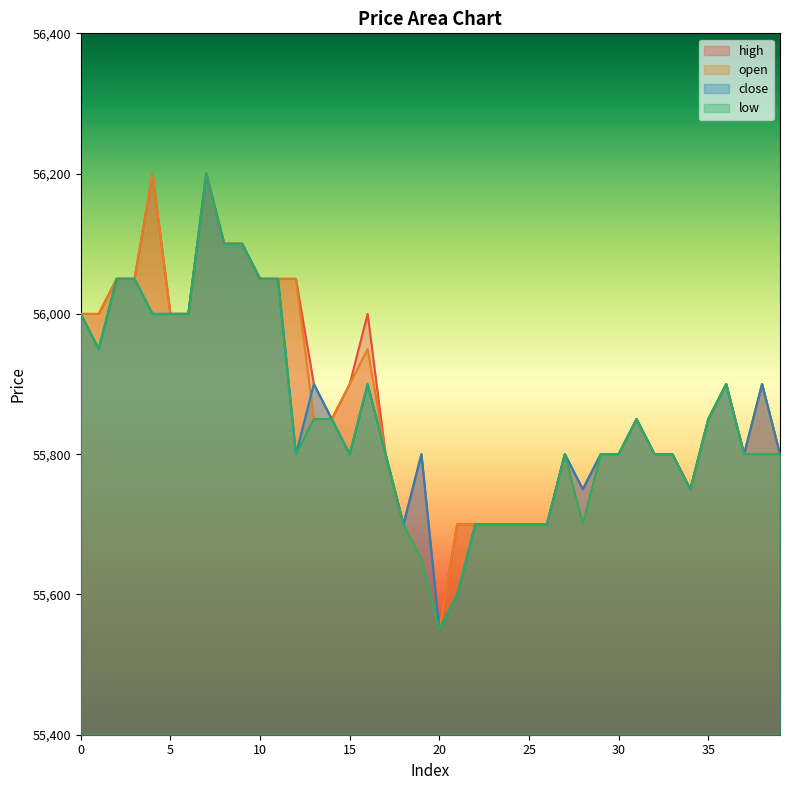

True or false: low and close cross at least once.

False